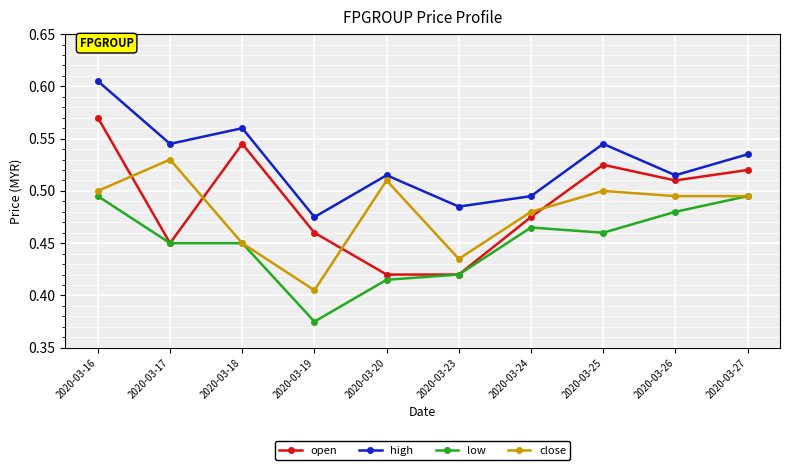

The high series shows 0.6 at 2020-03-19. True or false?

False